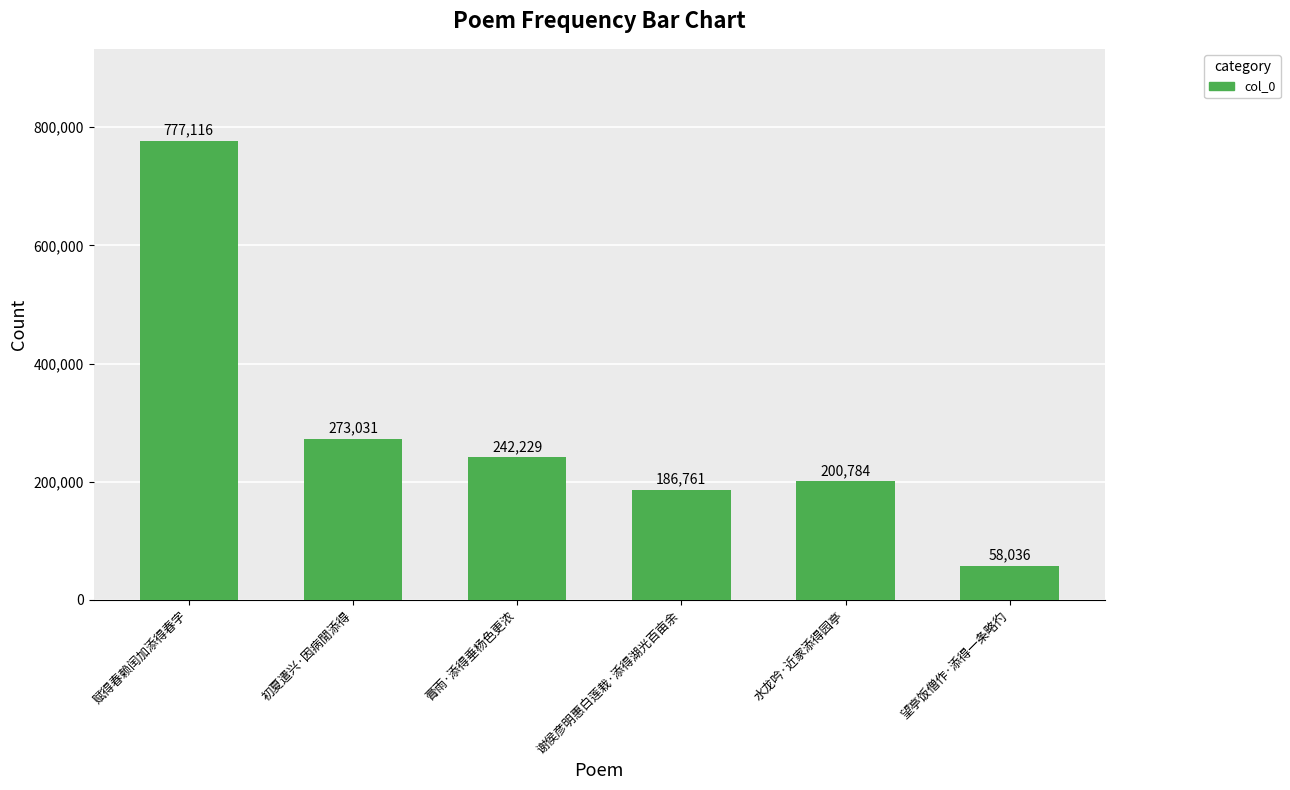

What is the change in value from 初夏遣兴·因病閒添得 to 膏雨·添得垂杨色更浓?

-30802